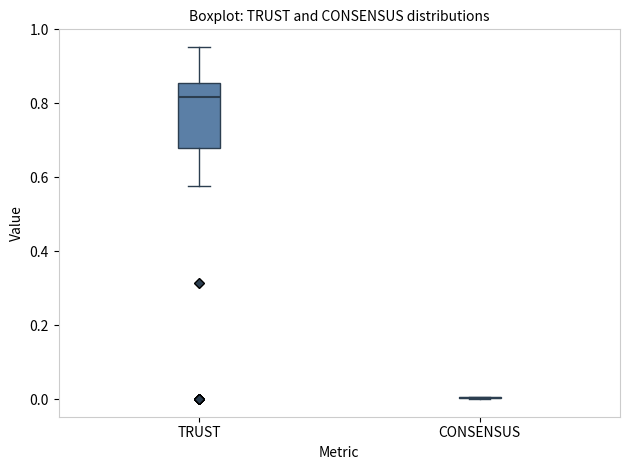

Reading left to right, read every box against the y-axis: the position of its median line, the range the box covers, and the ends of its whiskers. The values are not printed on the chart, so give them approximately, as read against the axis.

TRUST: median 0.82, box 0.68 to 0.86, whiskers 0.58 to 0.96
CONSENSUS: box collapsed to a line at 0.00, whiskers 0.00 to 0.00